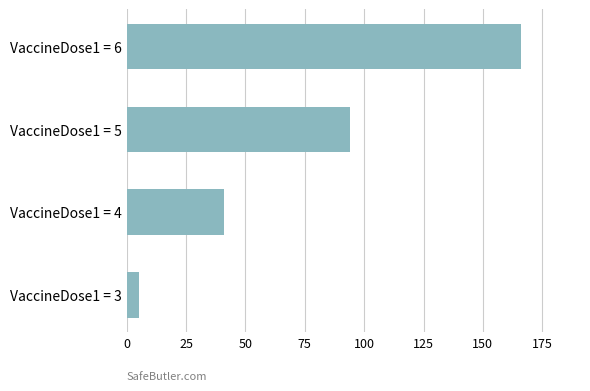

Rank the categories by value from highest to lowest.

VaccineDose1 = 6, VaccineDose1 = 5, VaccineDose1 = 4, VaccineDose1 = 3